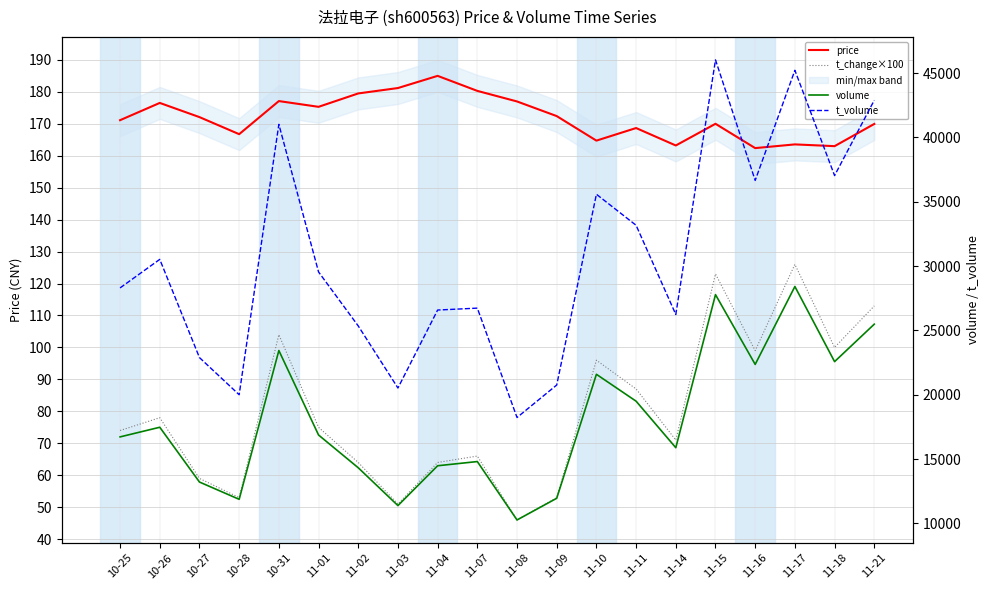

True or false: price has a value of 163.2 at 11-14.

True